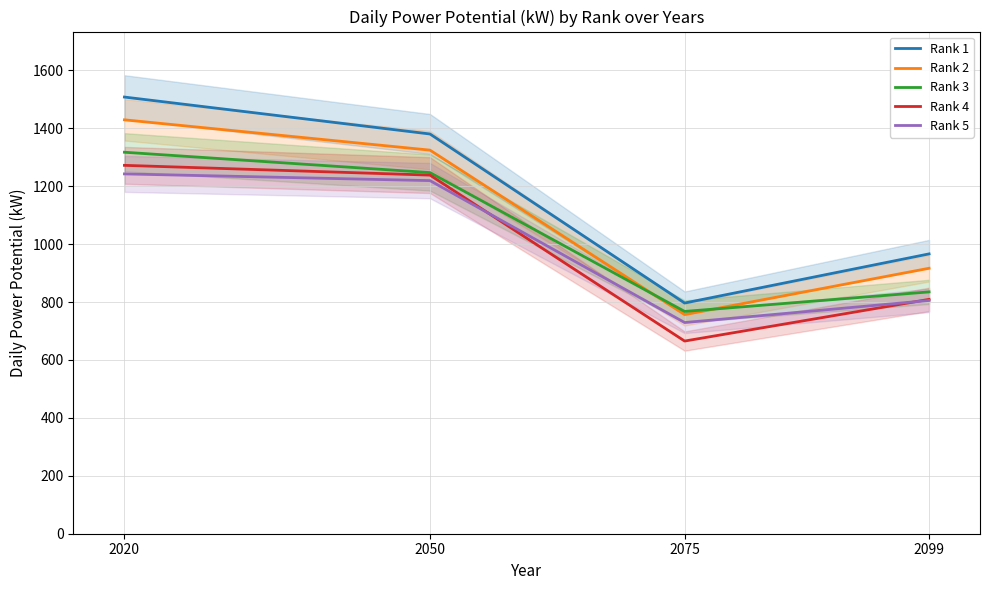

Reading right to left, list all the values displayed in this chart.

Rank 1: 2099=966.3	2075=796.6	2050=1380.3	2020=1507.8
Rank 2: 2099=916.6	2075=756.6	2050=1324.5	2020=1429.1
Rank 3: 2099=835.1	2075=767.6	2050=1247.0	2020=1317.3
Rank 4: 2099=809.2	2075=665.3	2050=1238.3	2020=1272.0
Rank 5: 2099=805.4	2075=729.2	2050=1219.3	2020=1242.5